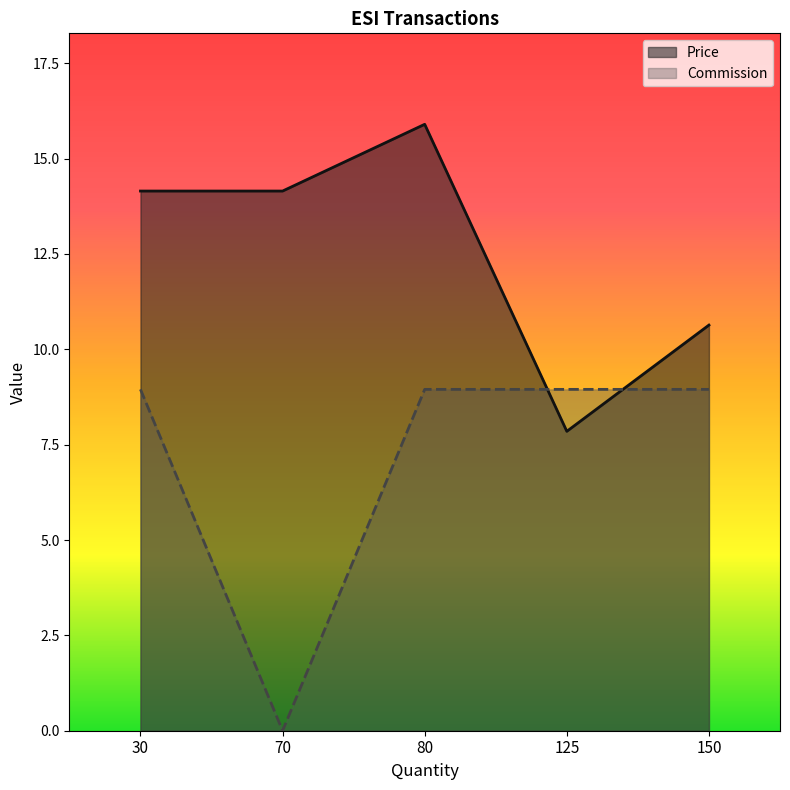

Which category has the lowest value in the Commission series?

70